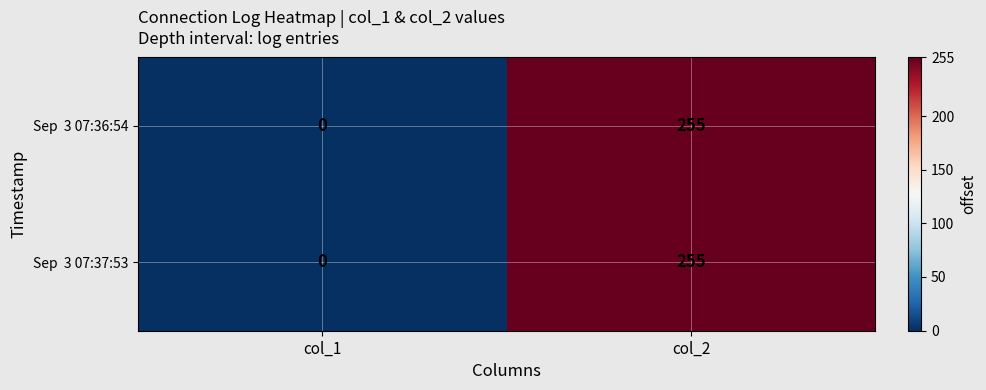

At how many categories does at least one series exceed 154?

1